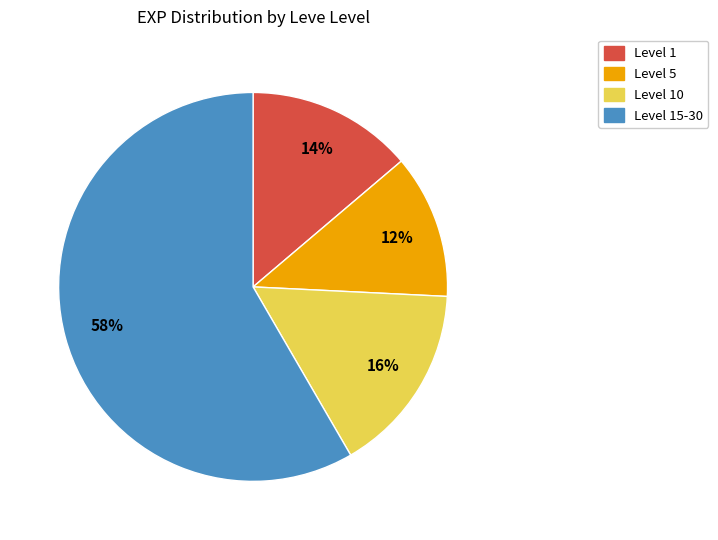

To the nearest percent, what is the difference between the largest and smallest slice percentages?

46%